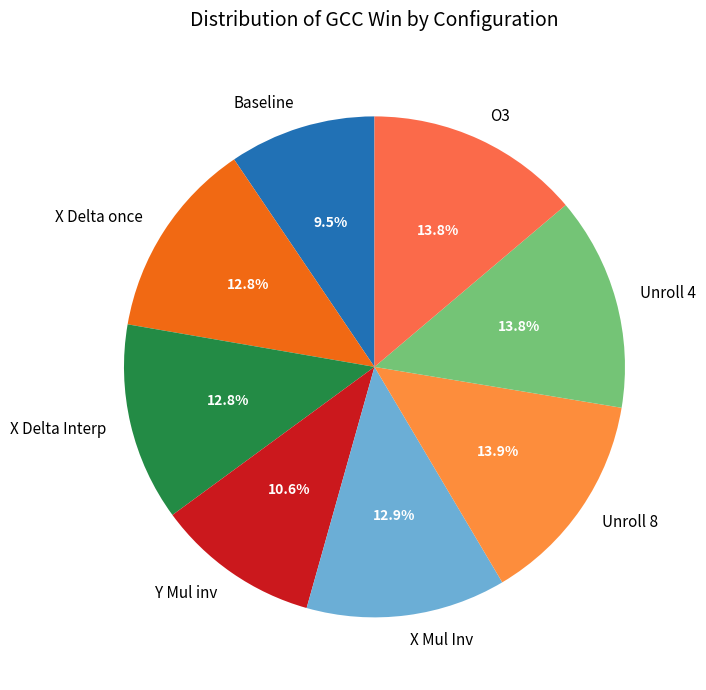

How many slices are in this pie chart?

8